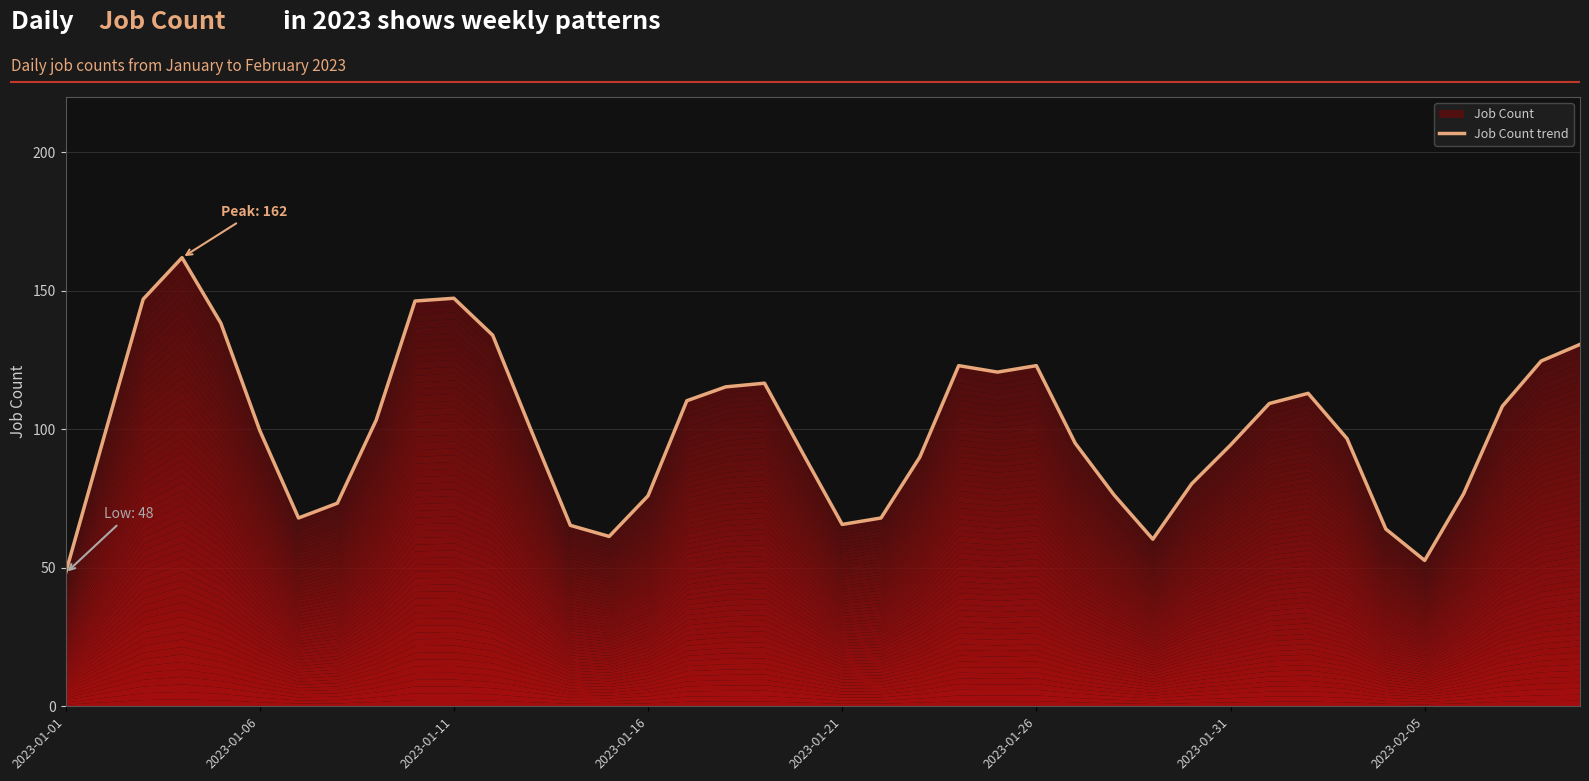

What is the value of the 18th point from the left?

115.3